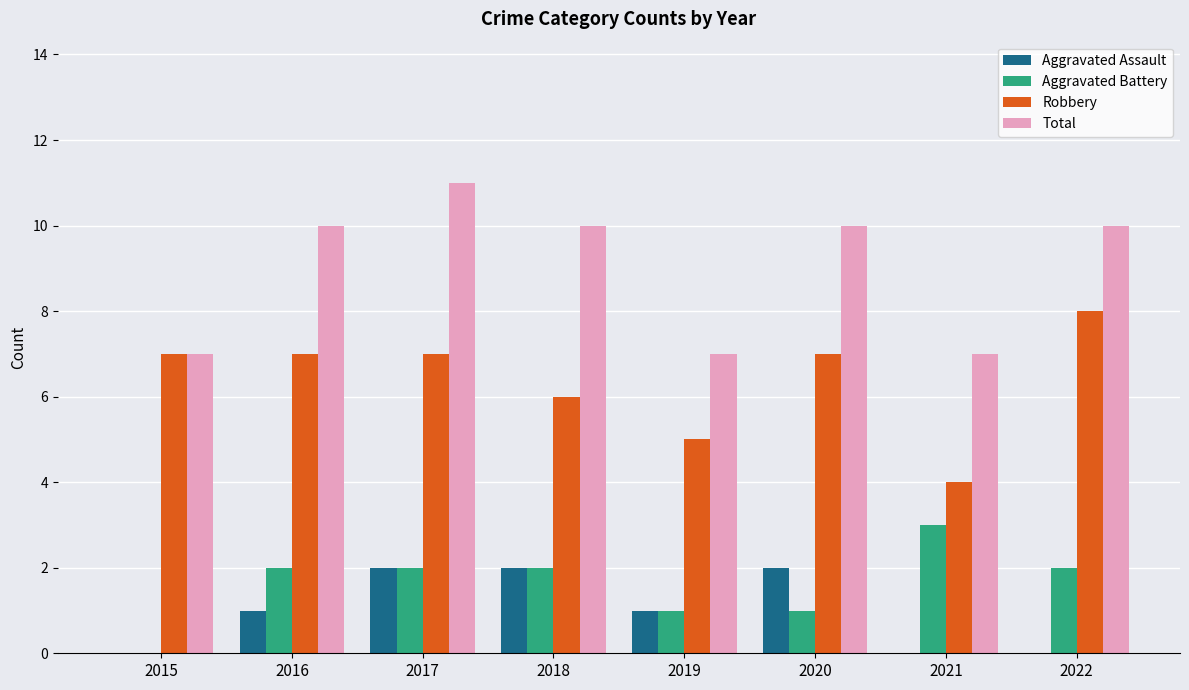

What is the total value across all series at 2016?

20